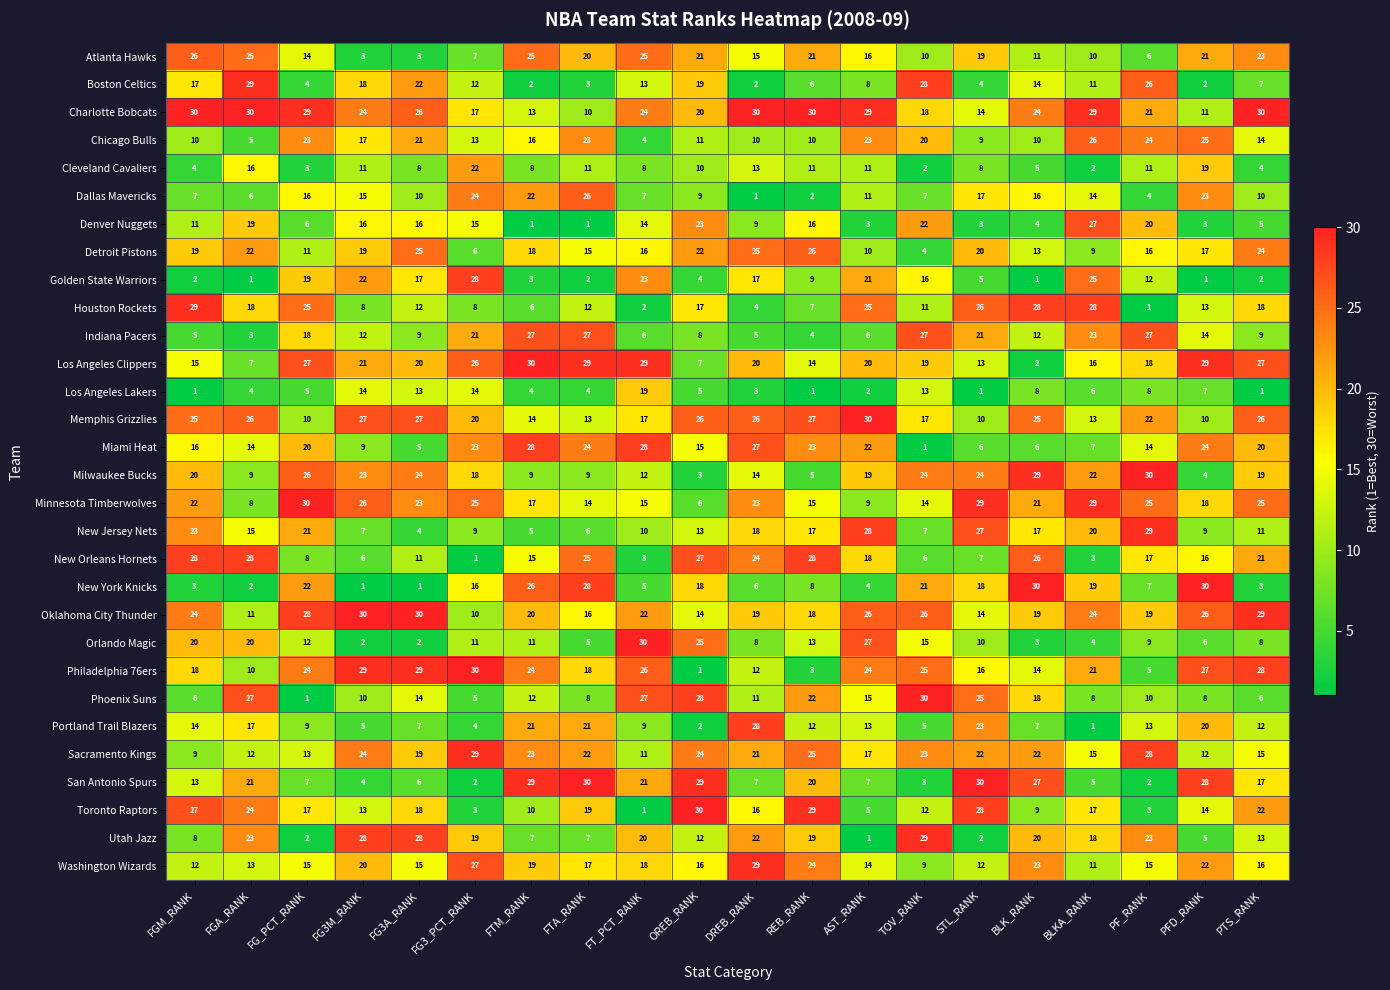

What is the sum of the Sacramento Kings values at BLK_RANK and STL_RANK?

44